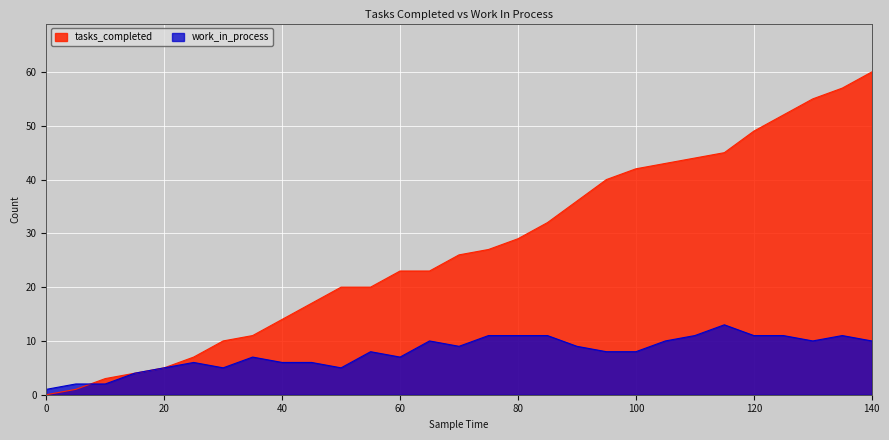

List the series in order of their peak value, lowest first.

work_in_process, tasks_completed